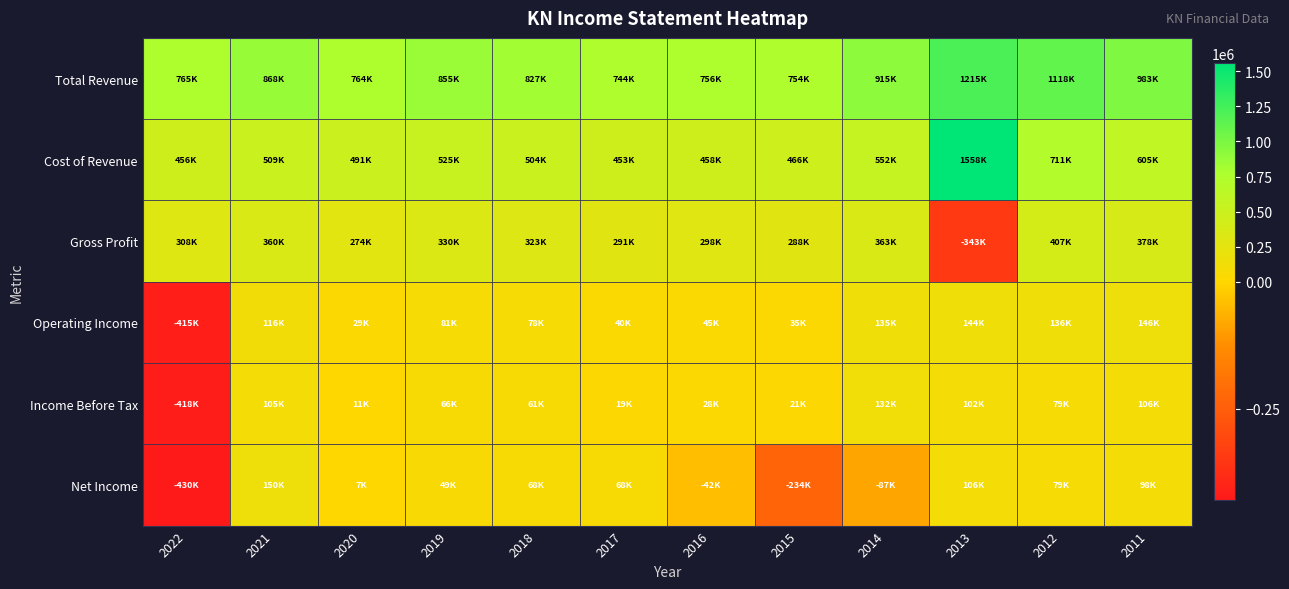

Which has a higher value, 2017 or 2014?

2014